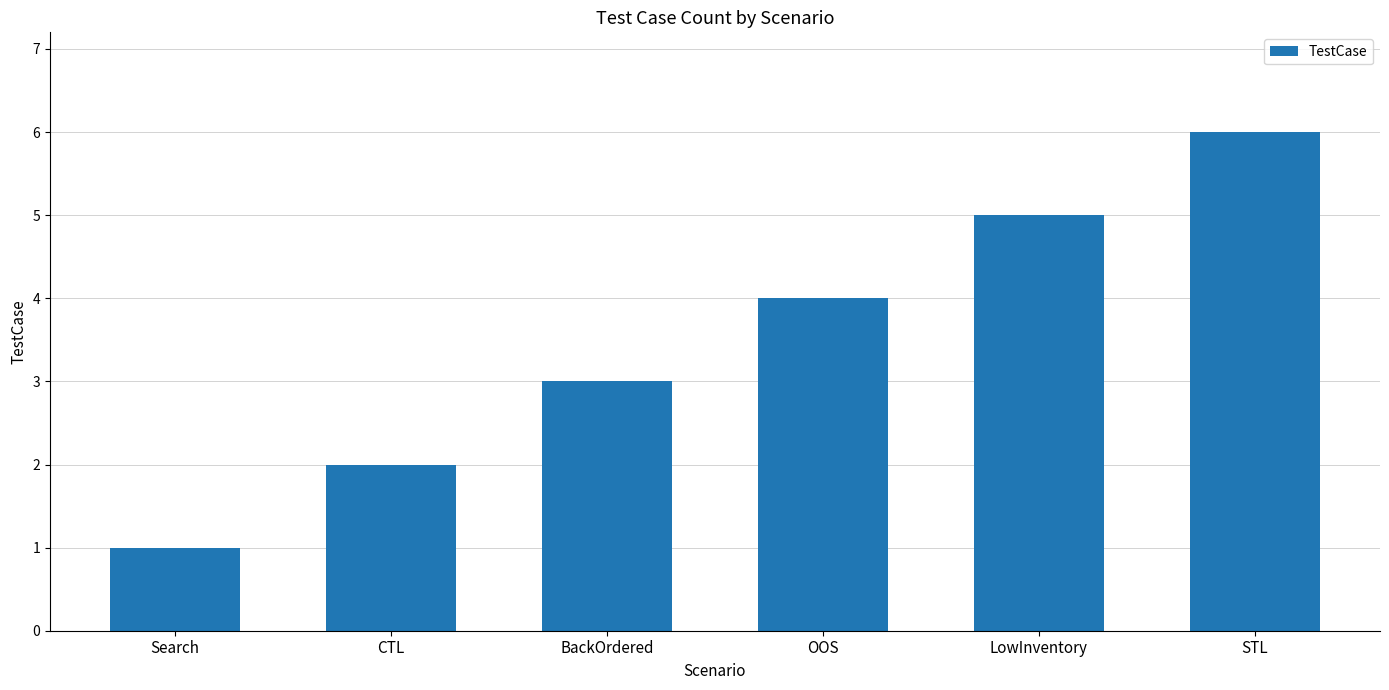

Rank the categories by value from lowest to highest.

Search, CTL, BackOrdered, OOS, LowInventory, STL